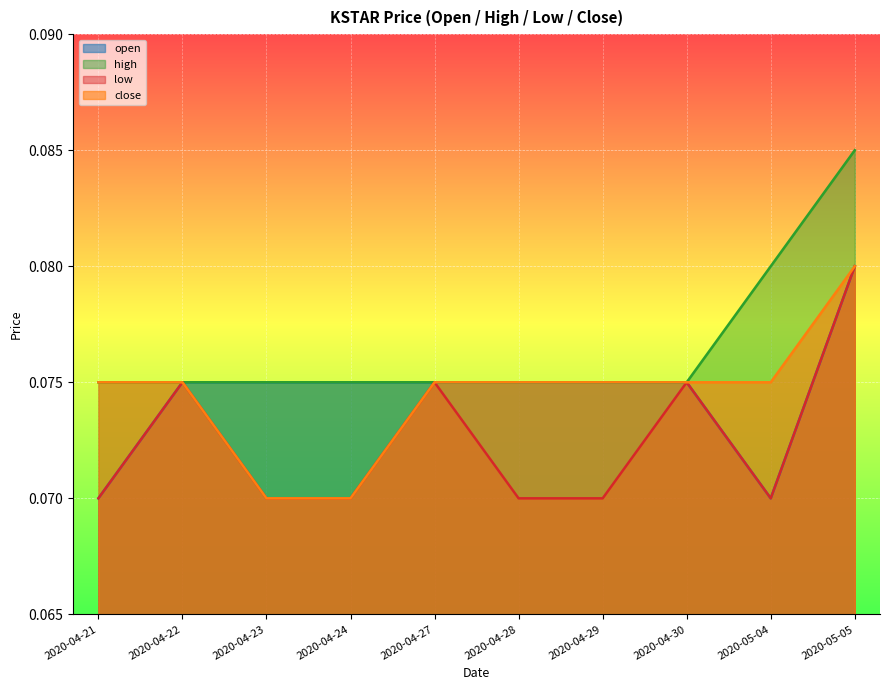

What are all the series names shown in the legend?

open, high, low, close